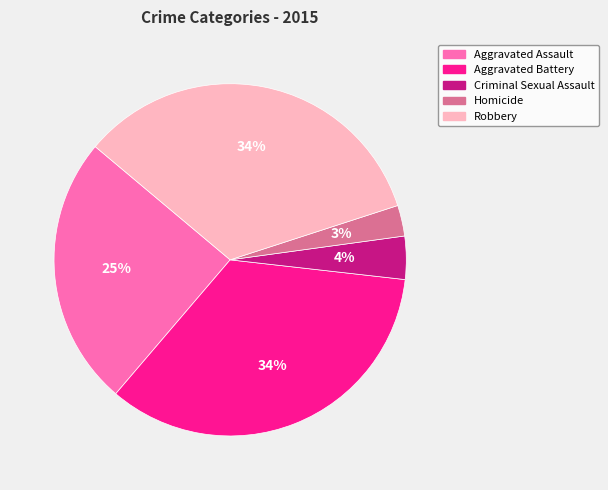

Is the sum of Criminal Sexual Assault and Aggravated Assault greater than half?

No